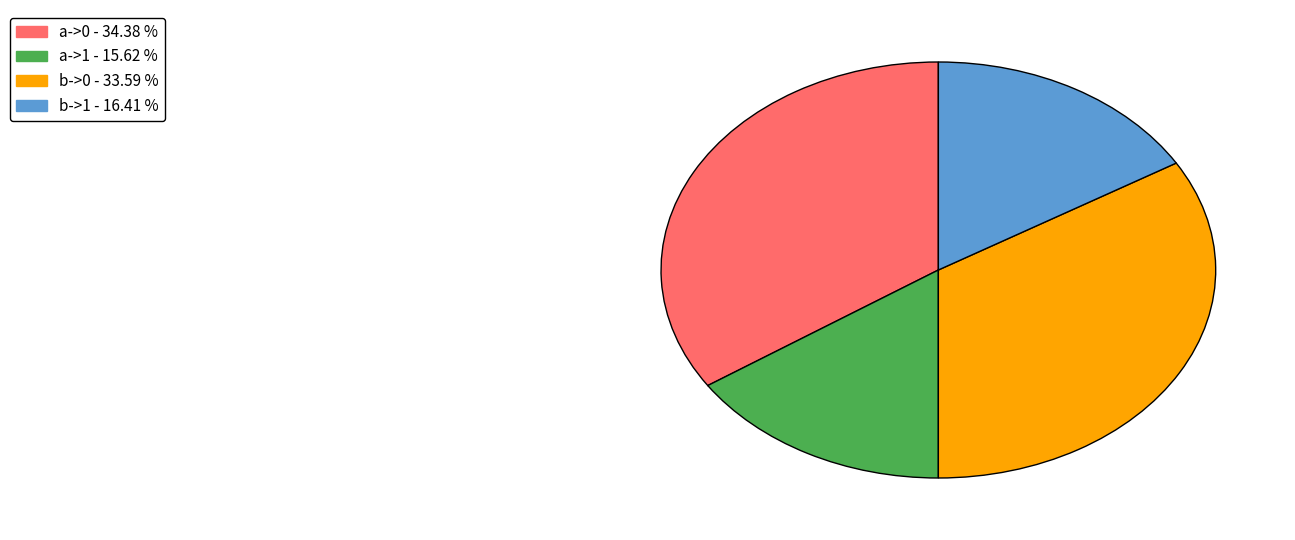

Which category has the biggest portion of the pie?

a->0